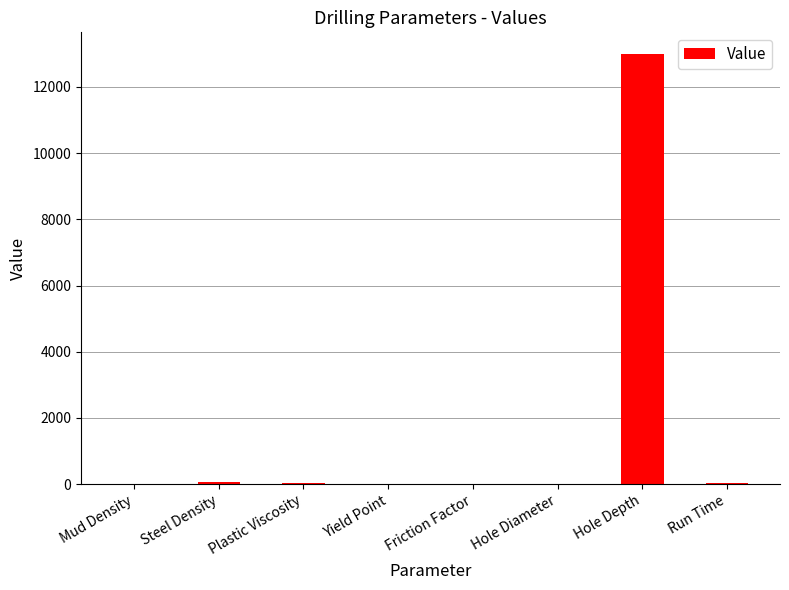

Count the number of categories in the chart.

8